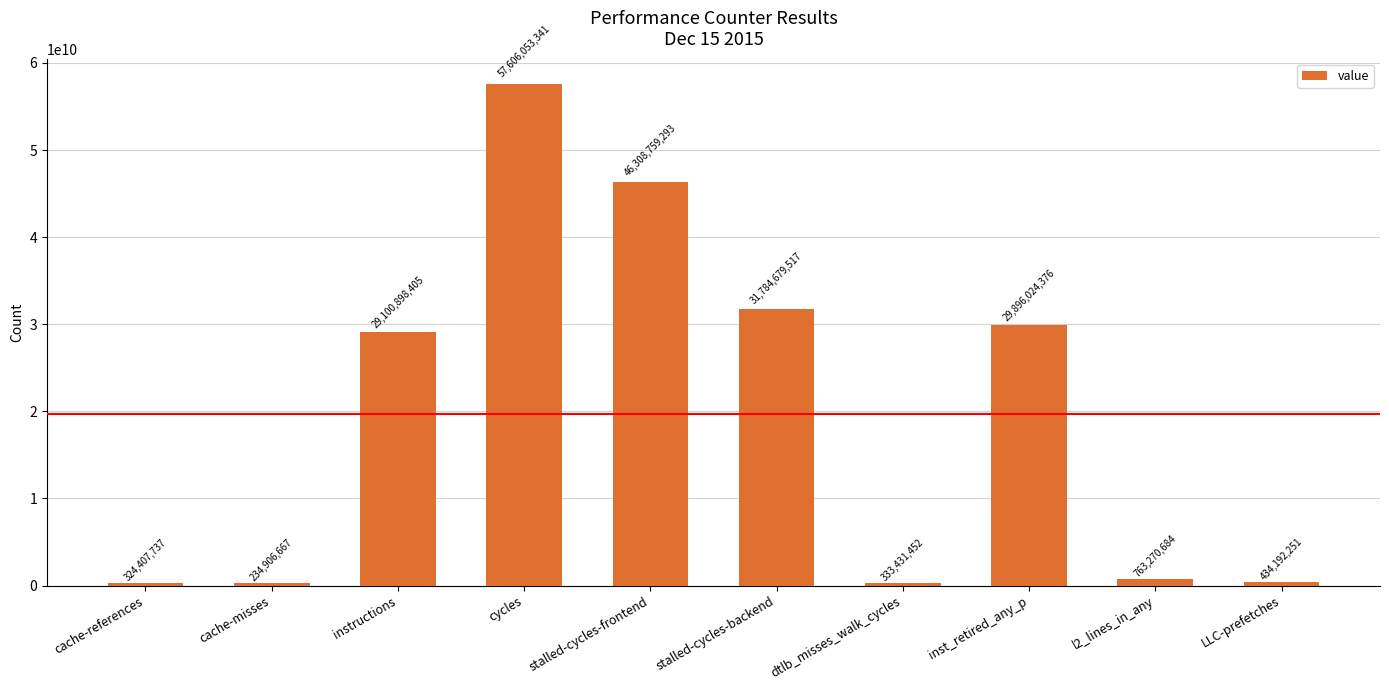

What is the label of the 6th bar from the left?

stalled-cycles-backend